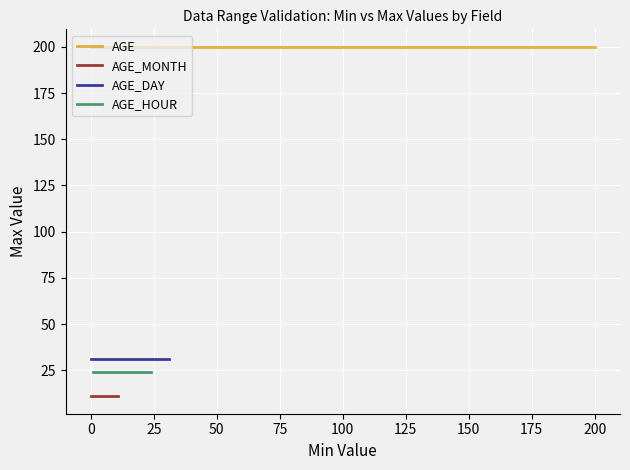

What is the maximum value for AGE?

200